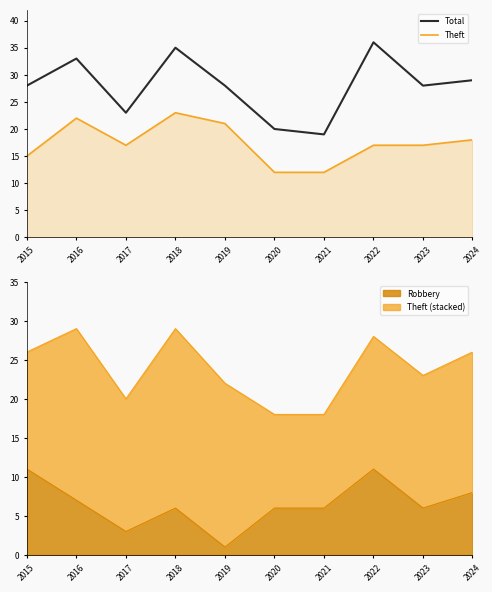

The Theft series shows 18 at 2024. True or false?

True